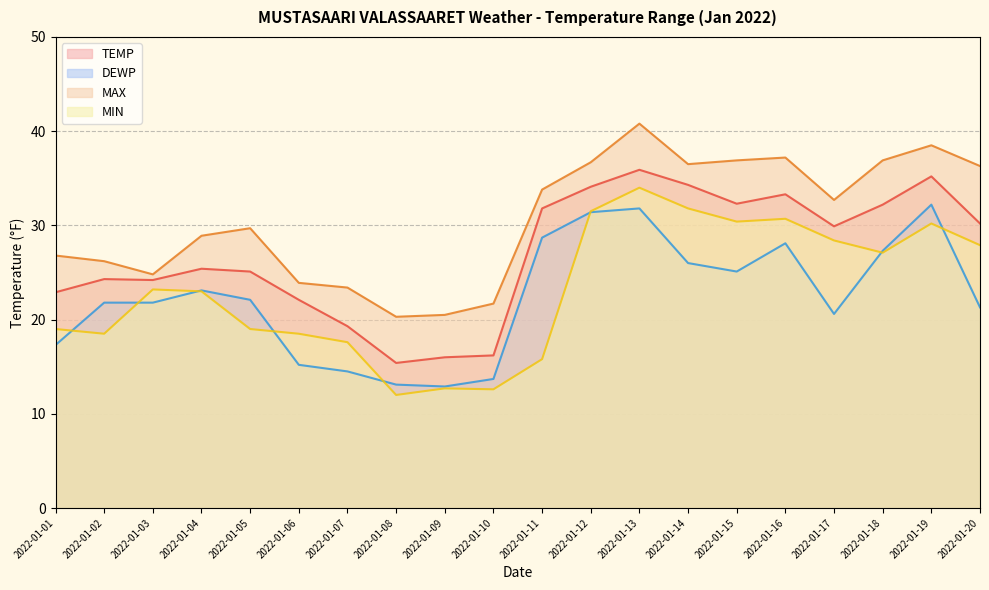

What is the total value across all series at 2022-01-02?

90.8